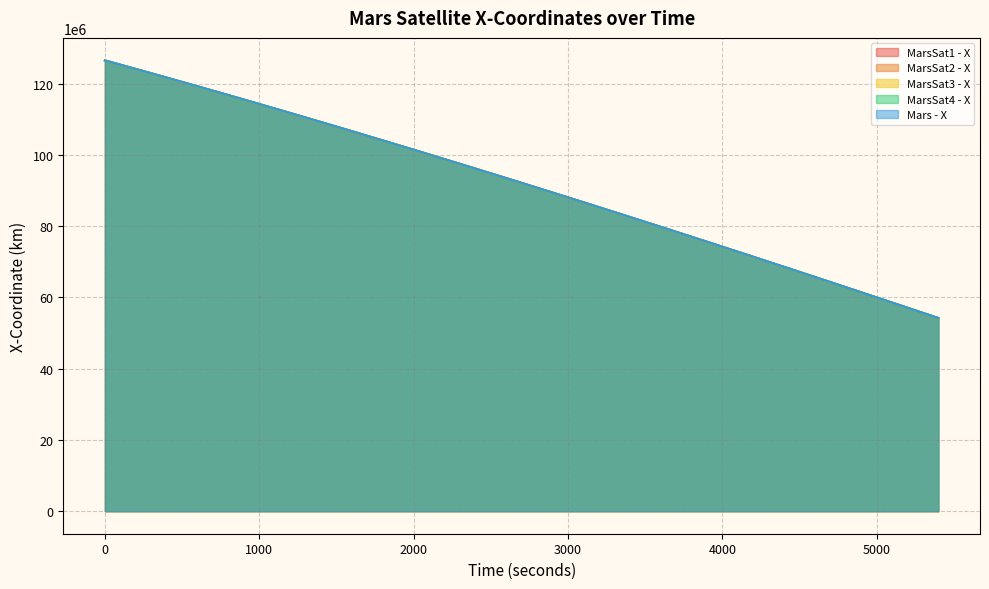

True or false: MarsSat2 - X and MarsSat3 - X cross at least once.

False